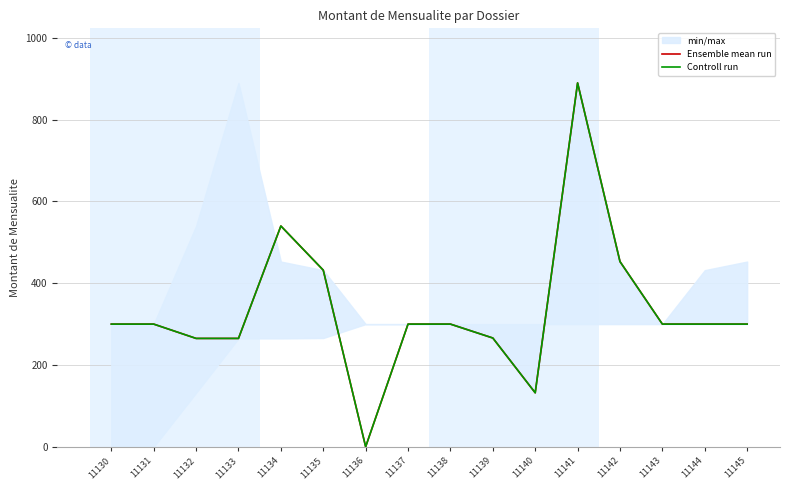

True or false: Ensemble mean run and Controll run intersect in this chart.

False